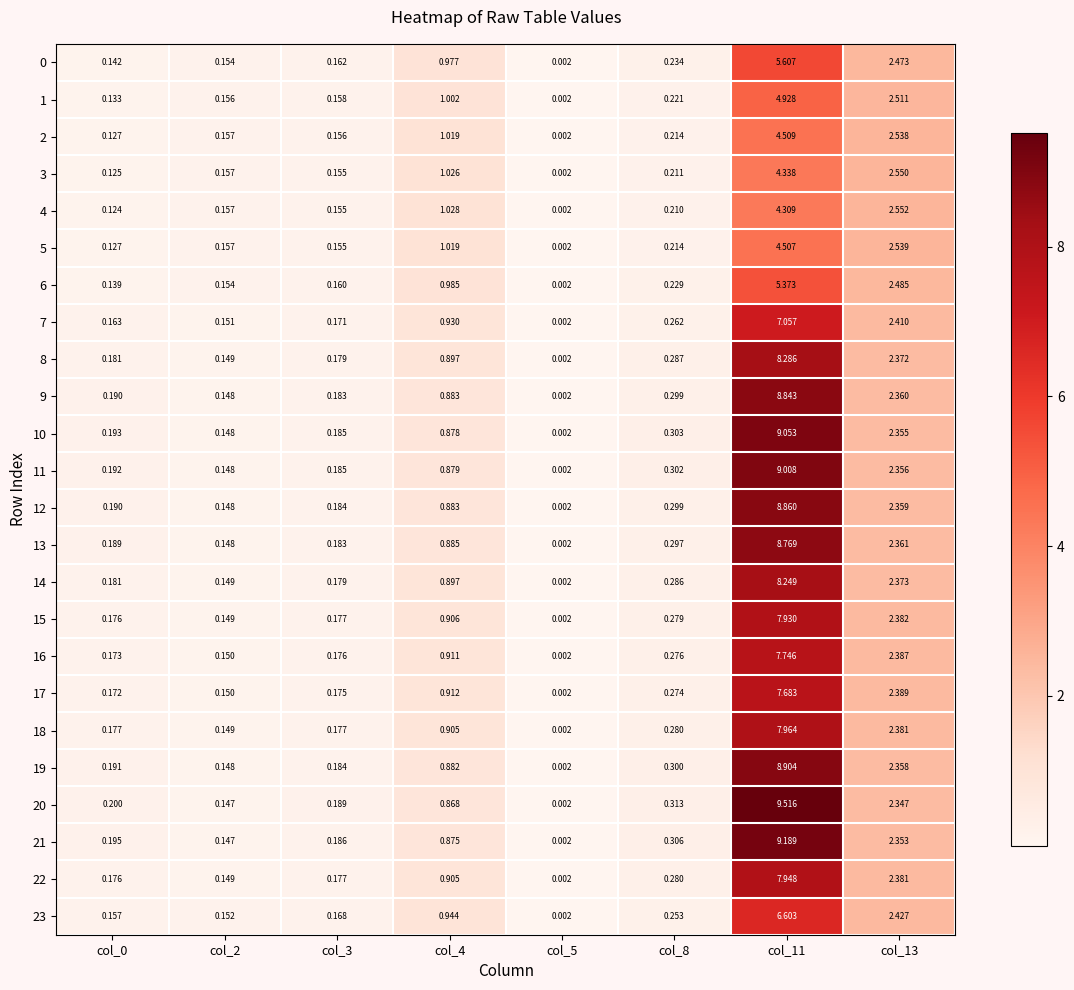

What is the greatest value displayed?

9.5